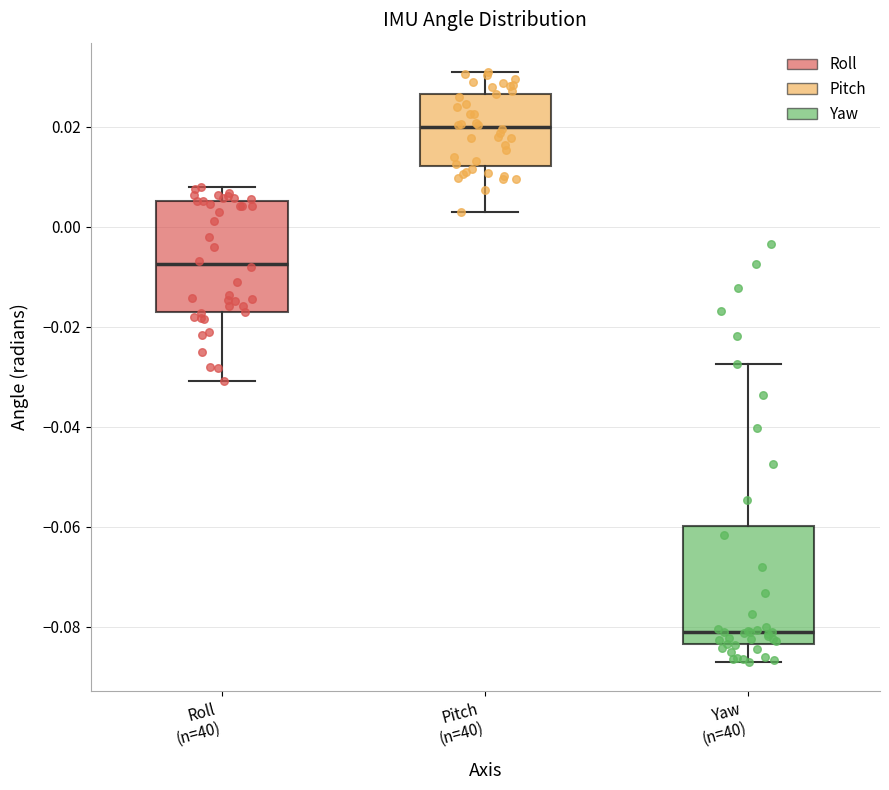

Reading left to right, read every box against the y-axis: the position of its median line, the range the box covers, and the ends of its whiskers. The values are not printed on the chart, so give them approximately, as read against the axis.

Roll (n=40): median -0.008, box -0.018 to 0.006, whiskers -0.030 to 0.008
Pitch (n=40): median 0.020, box 0.012 to 0.026, whiskers 0.002 to 0.030
Yaw (n=40): median -0.082, box -0.084 to -0.060, whiskers -0.086 to -0.028